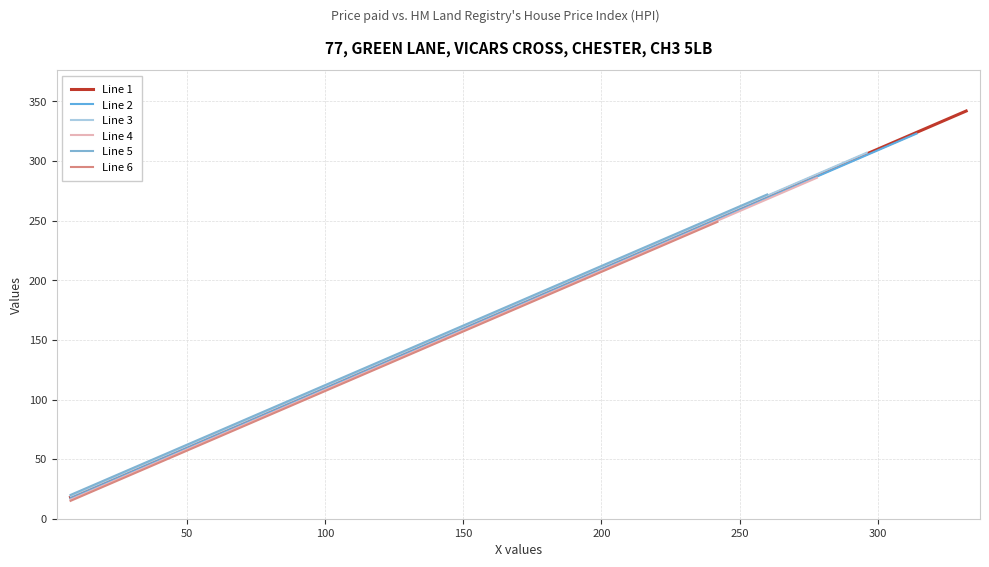

What is the minimum value for Line 1?

18